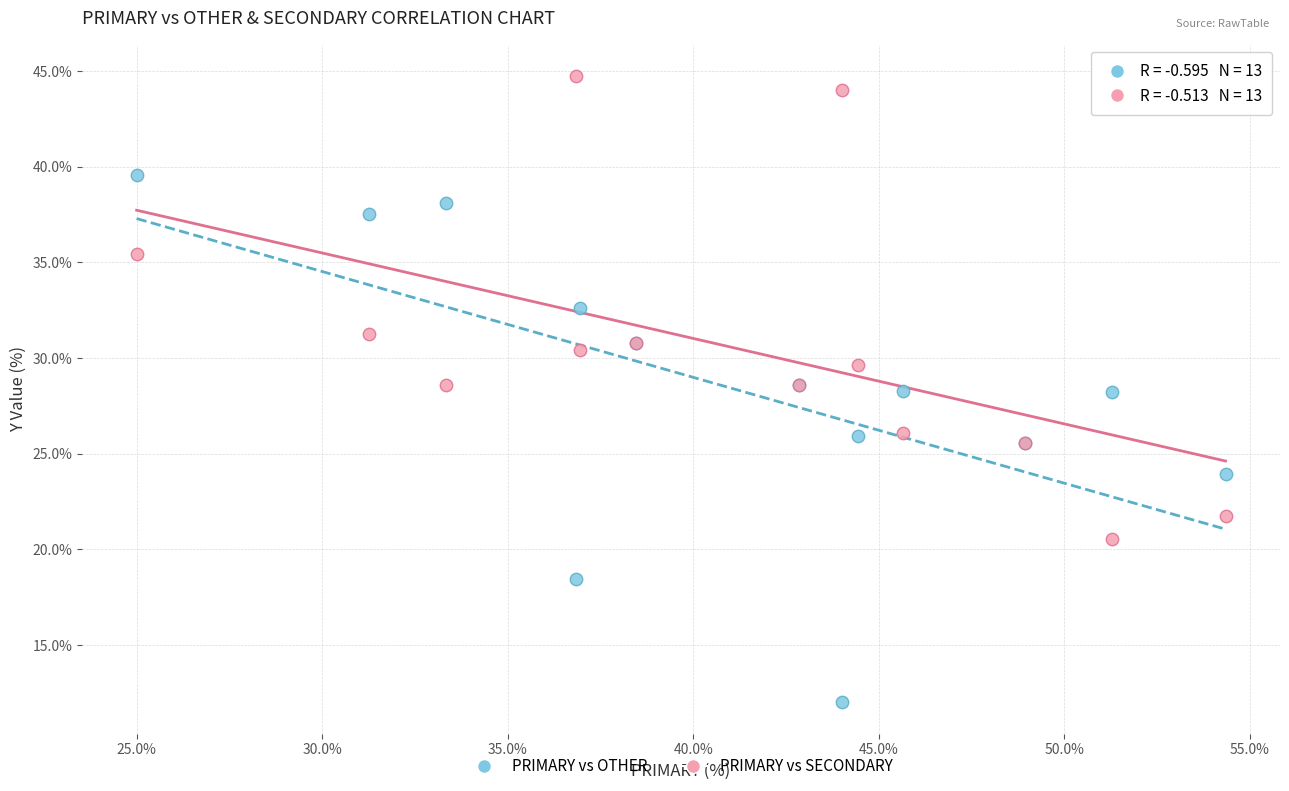

What are all the series names shown in the legend?

PRIMARY vs OTHER, PRIMARY vs SECONDARY